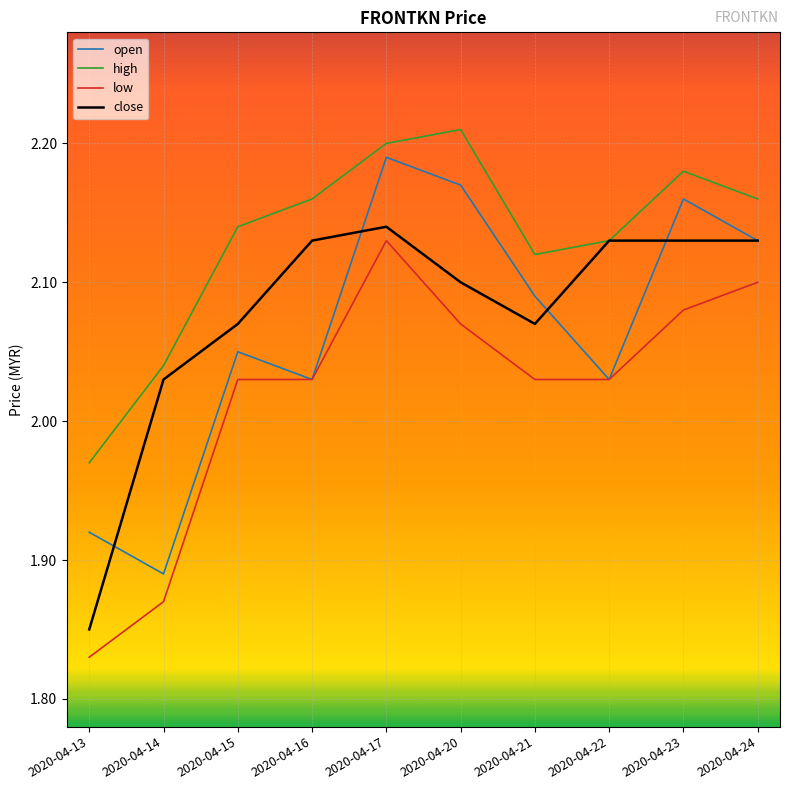

At which label does open reach its peak?

2020-04-17